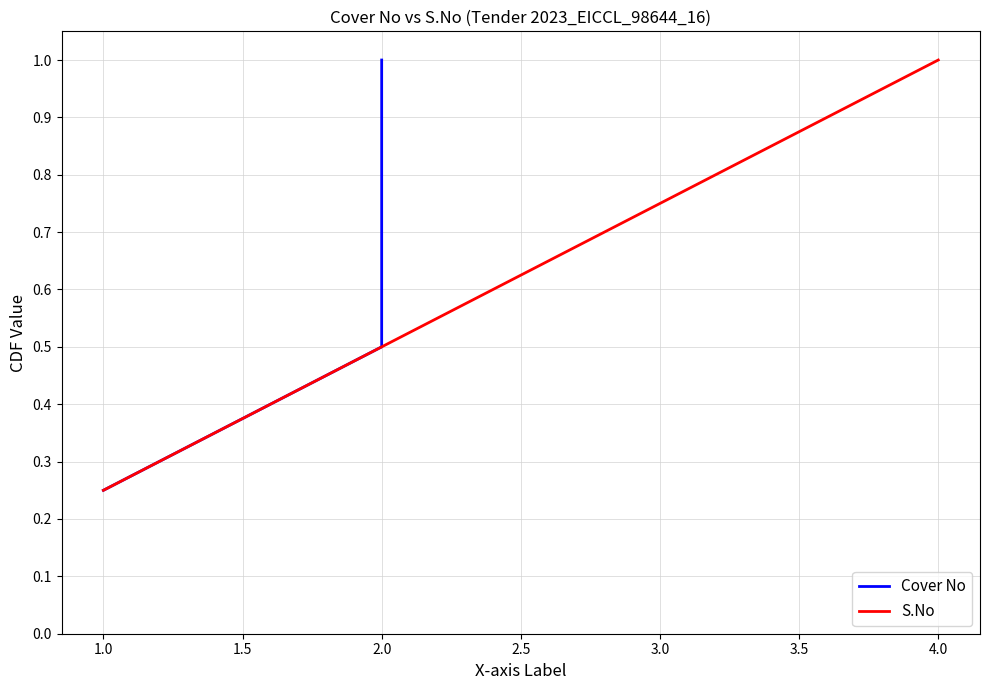

True or false: S.No has more than 1 points higher than both neighbors.

False